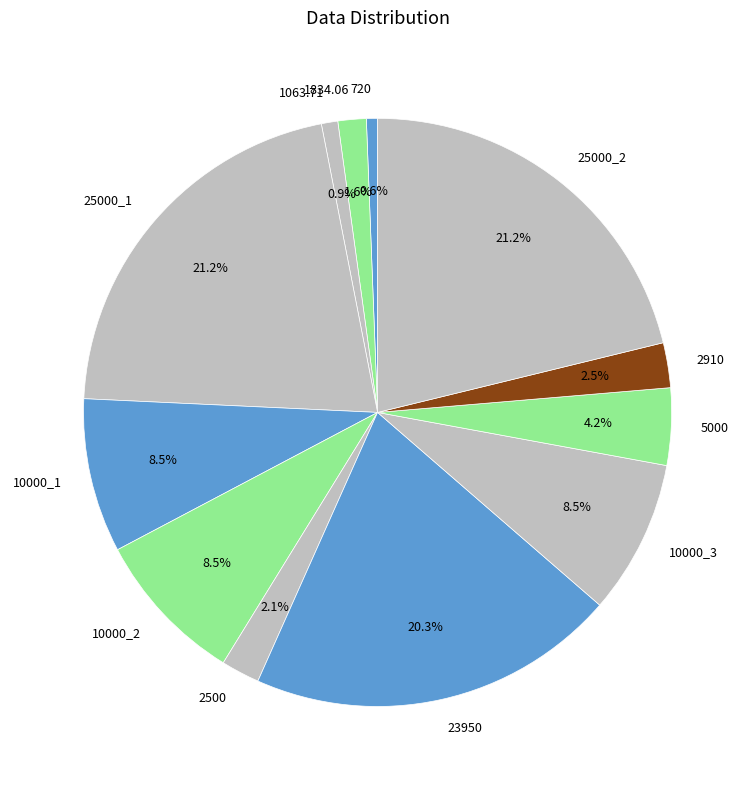

To the nearest percent, what percentage of the pie is 23950?

20%